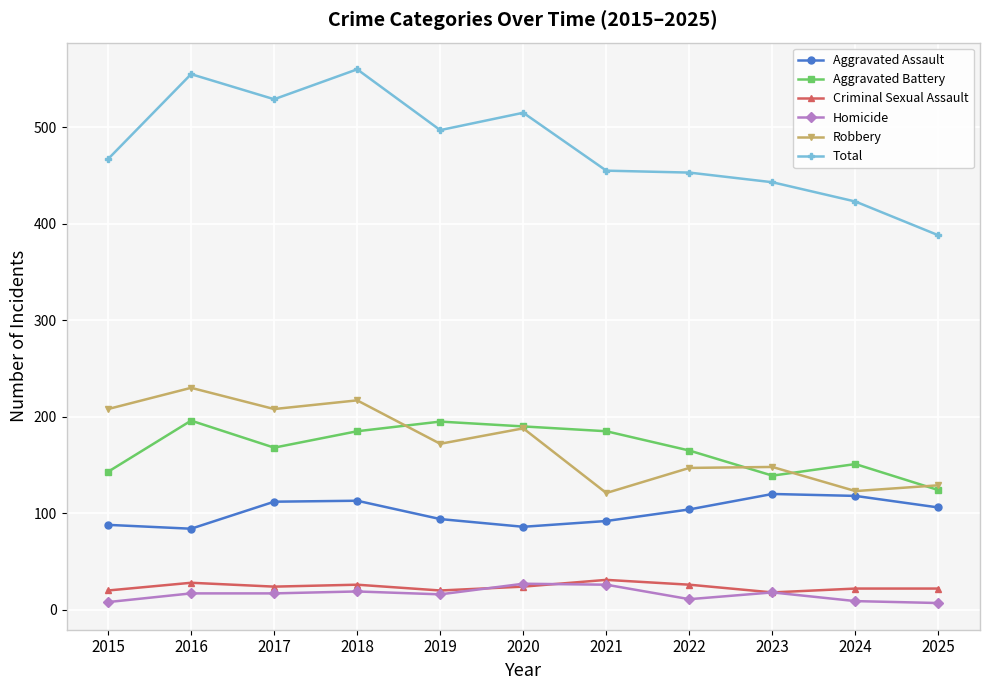

What is the highest value of the Criminal Sexual Assault series?

31